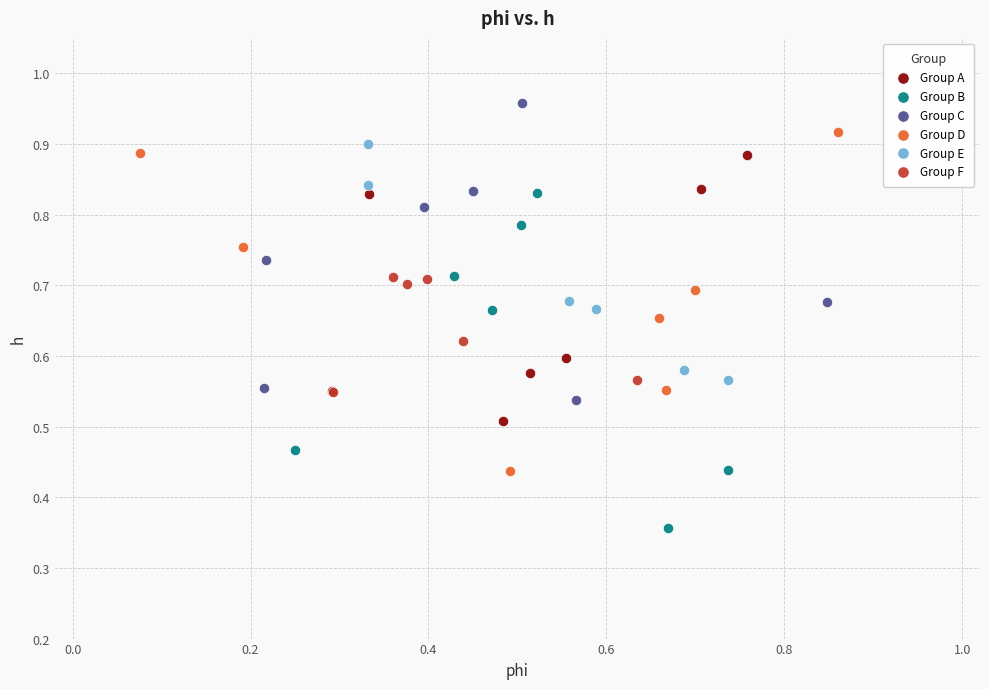

Which series reaches the minimum Y coordinate?

Group B